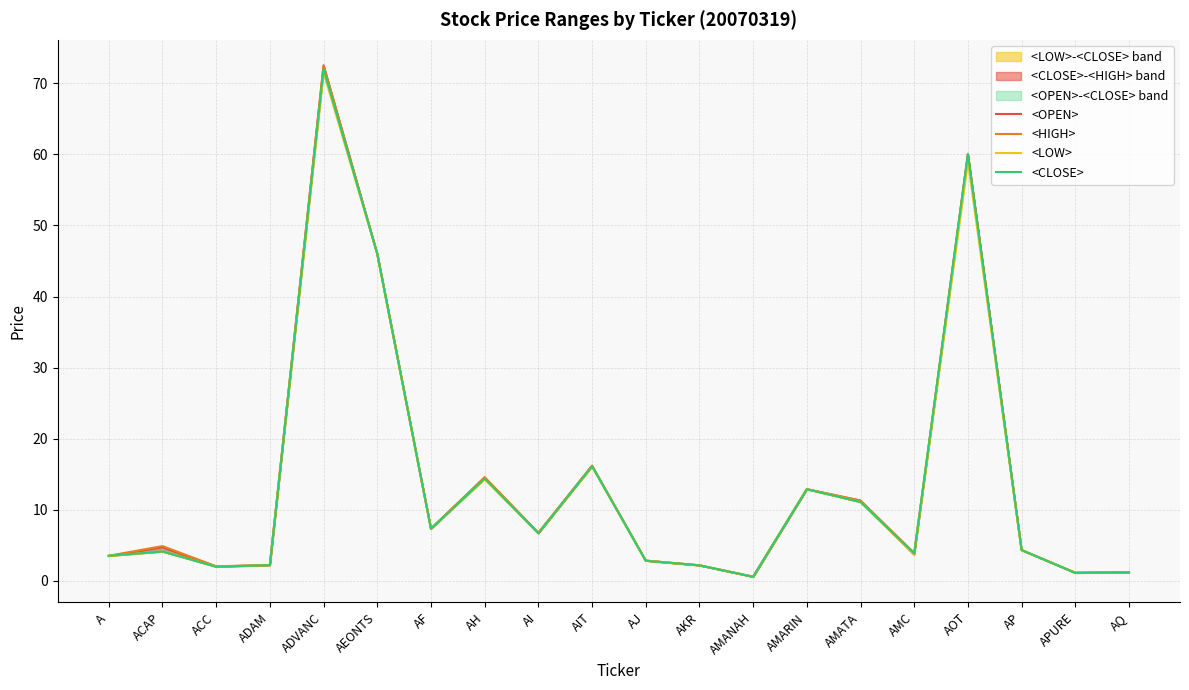

True or false: <CLOSE> and <HIGH> cross at least once.

False